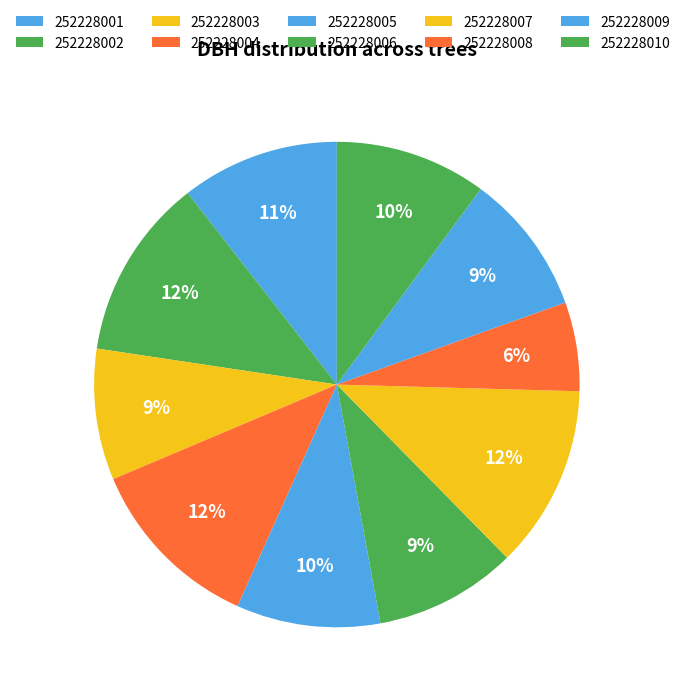

How many slices are in this pie chart?

10